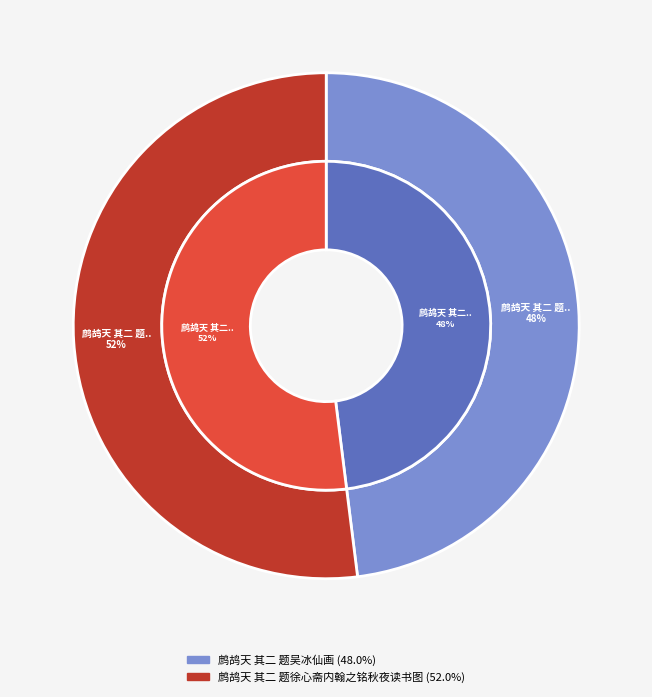

Which slice represents more than half of the pie?

鹧鸪天 其二 题徐心斋内翰之铭秋夜读书图